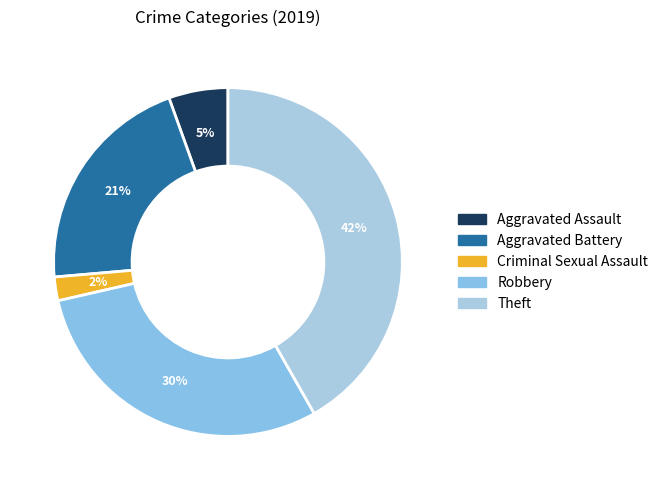

How many segments does this pie chart have?

5